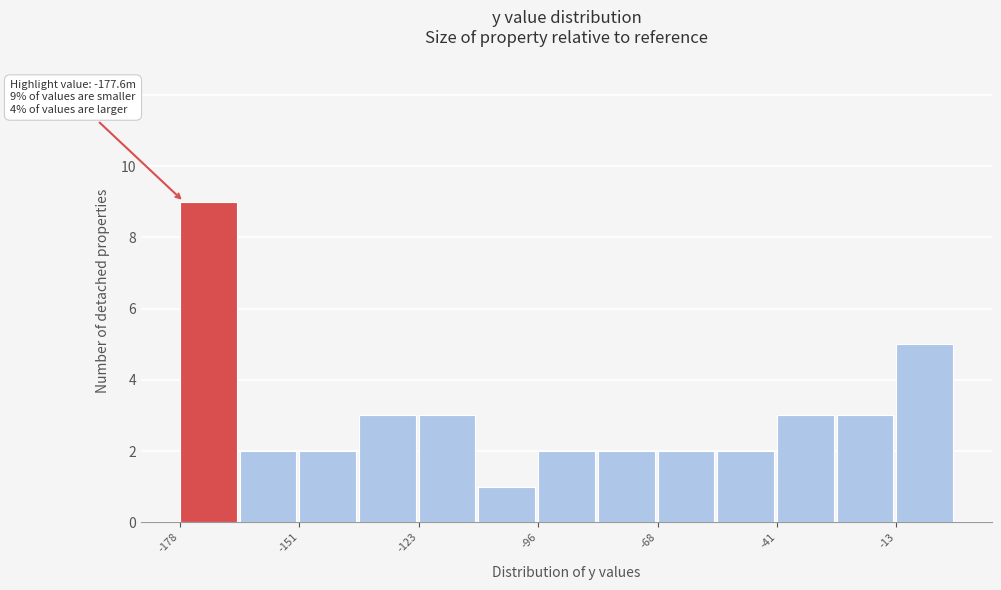

Around what value on the x-axis is the tallest bar? Give the approximate position of its centre, as read against the axis.

-170